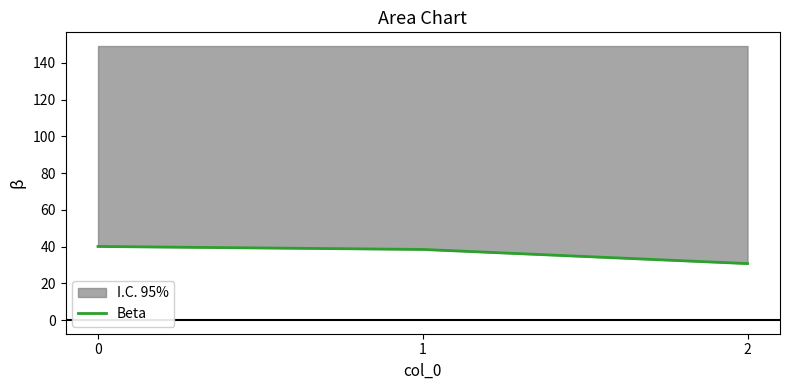

What is the difference between the values at 0 and 2?

9.3